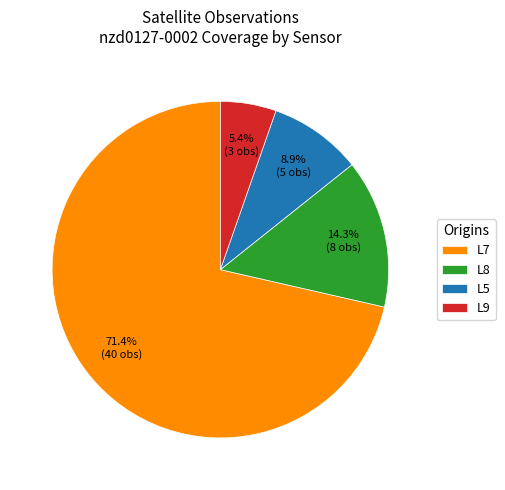

How many segments does this pie chart have?

4